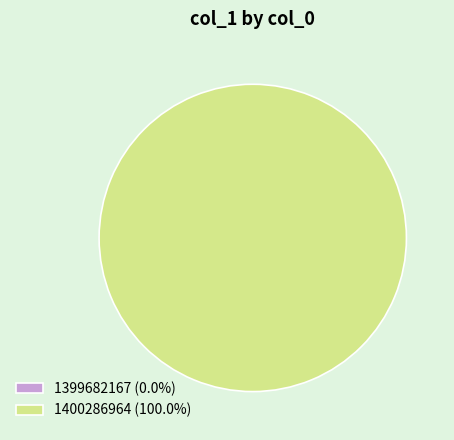

To the nearest percent, what is the difference between the 1399682167 and 1400286964 slice percentages?

100%